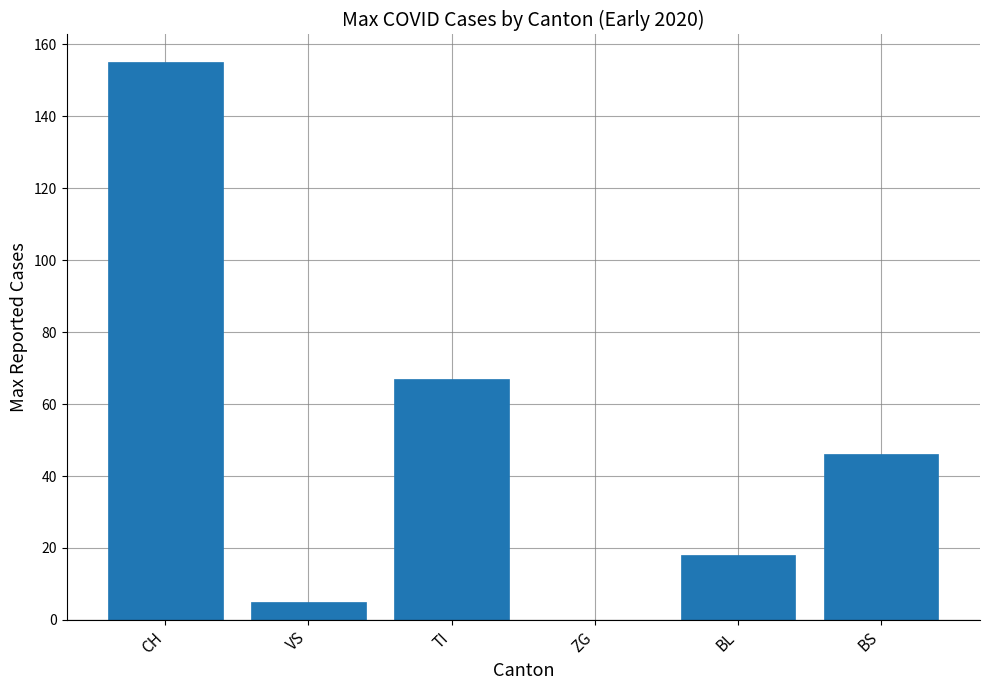

Approximately how many times larger is the value at CH compared to BS?

3.4